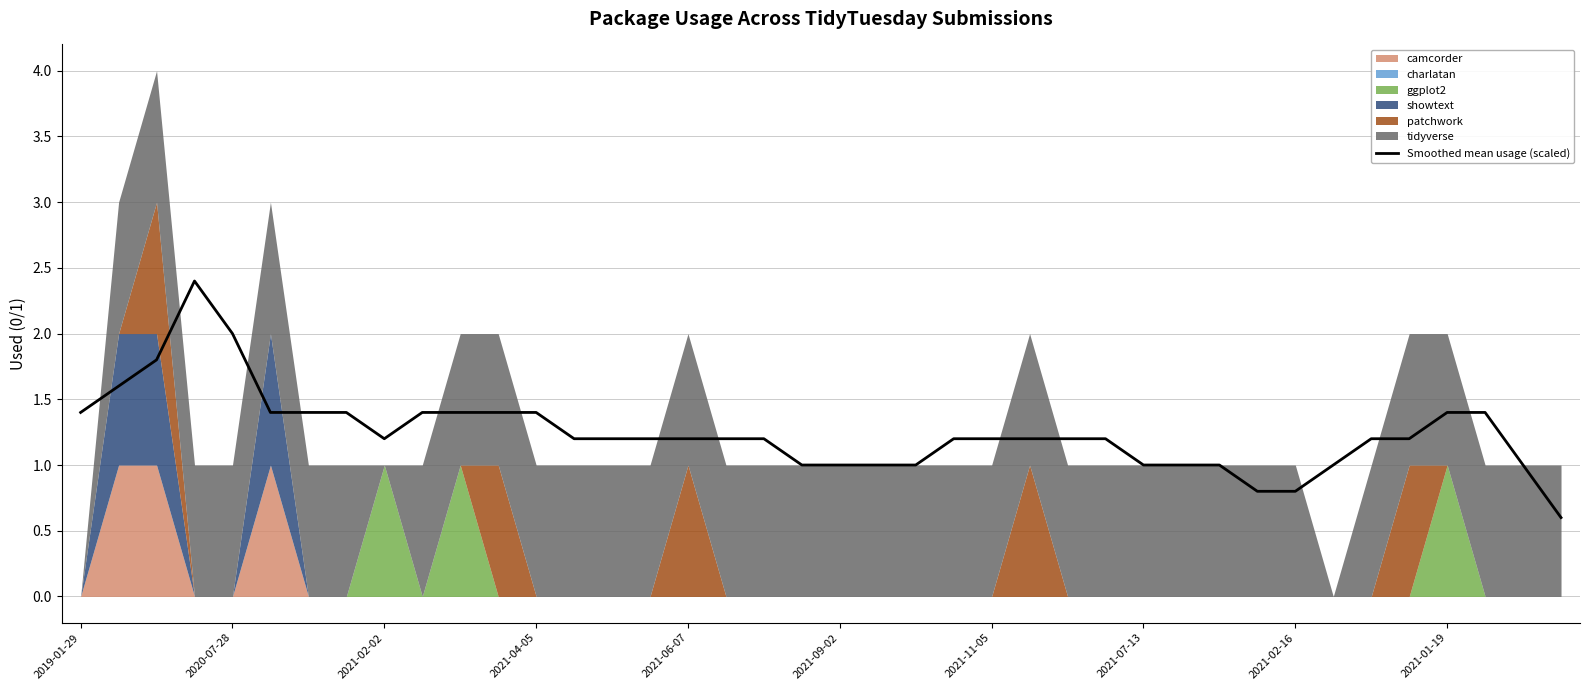

True or false: Smoothed mean usage (scaled) has a value of 1.4 at 2019-01-29.

True